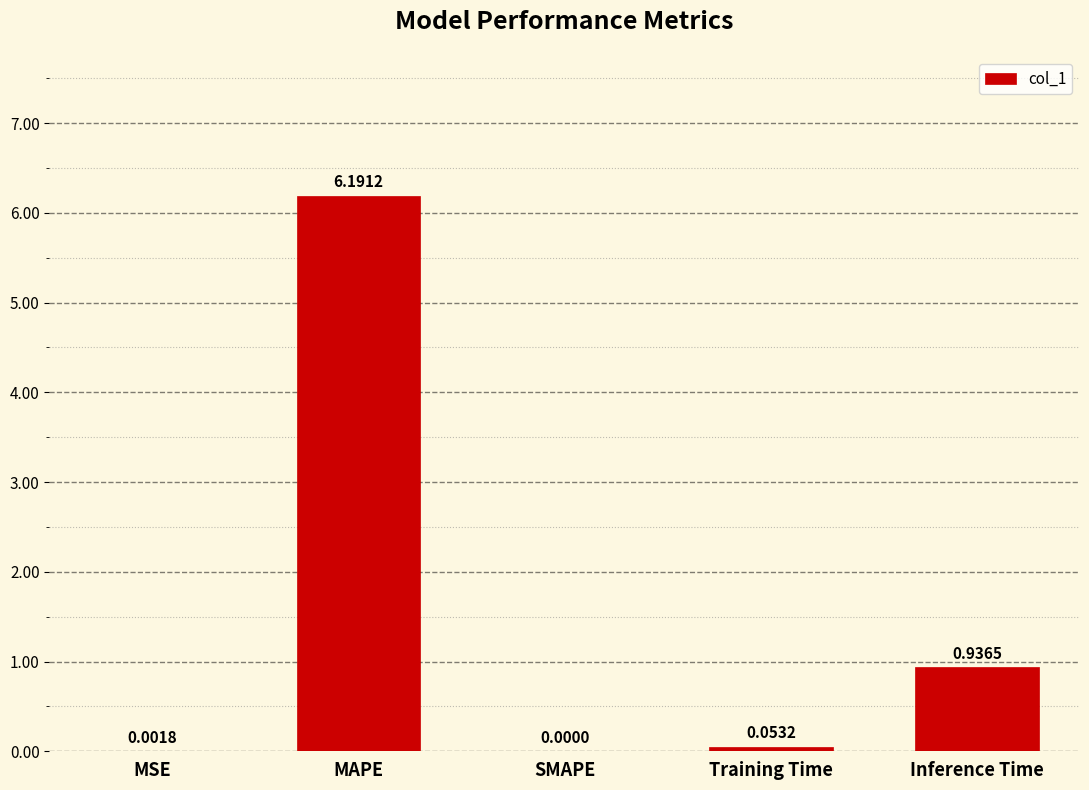

Which label corresponds to the largest value in the chart?

MAPE